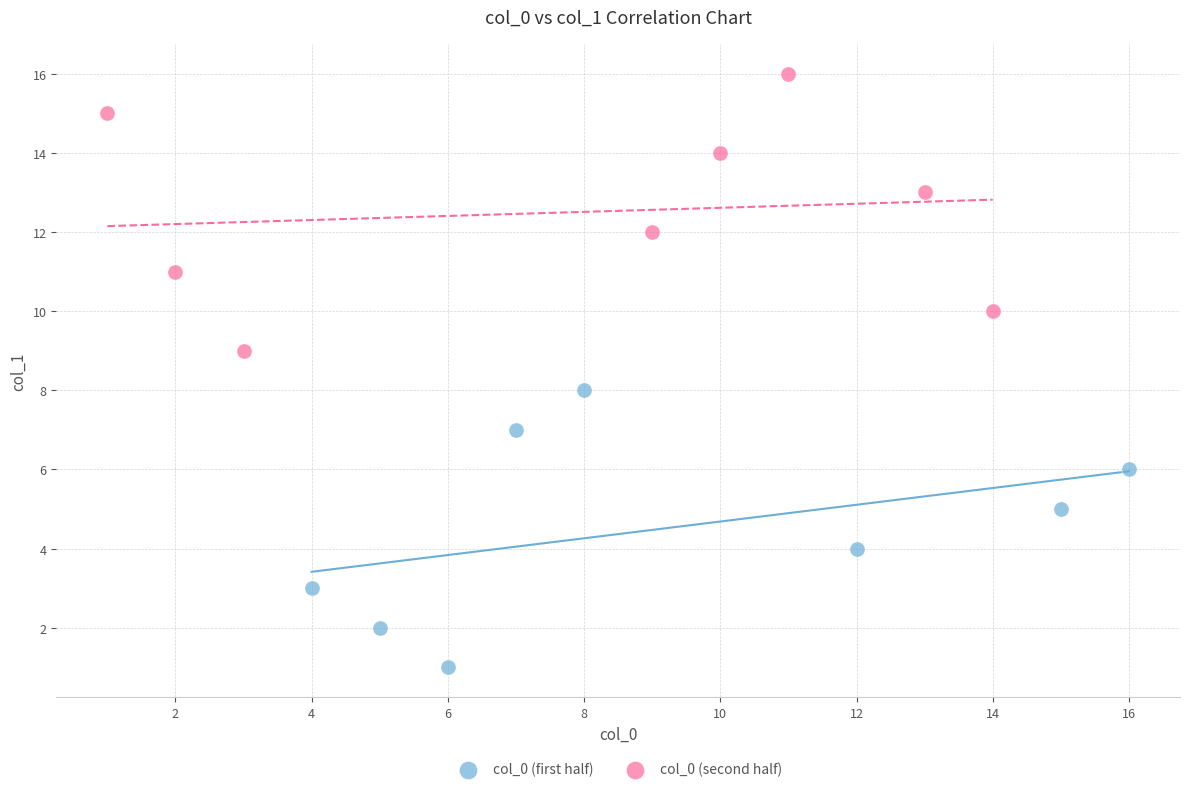

What are all the series names shown in the legend?

col_0 (first half), col_0 (second half)